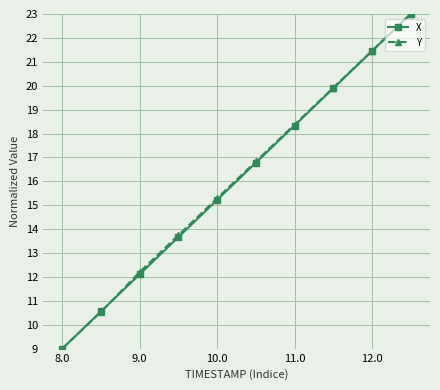

What is the value of the Y point at the 1st from the left?

9.0